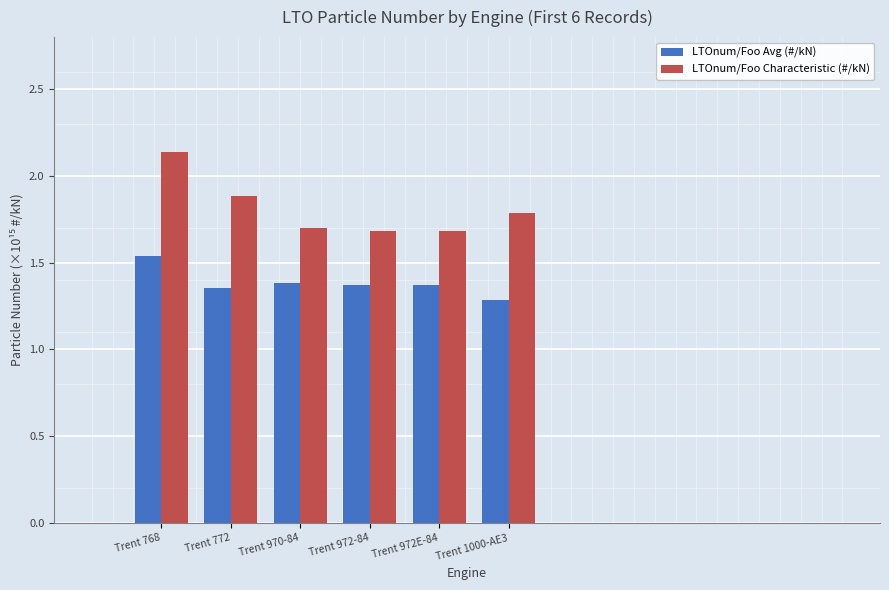

Rank the series by their average value, from lowest to highest.

LTOnum/Foo Avg (#/kN), LTOnum/Foo Characteristic (#/kN)